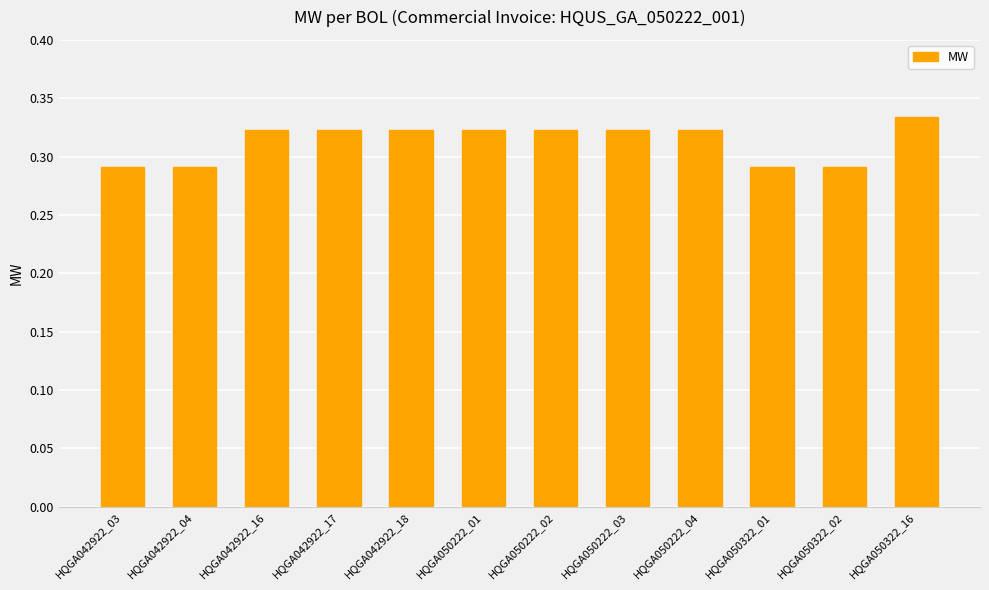

What is the sum of all values?

3.8